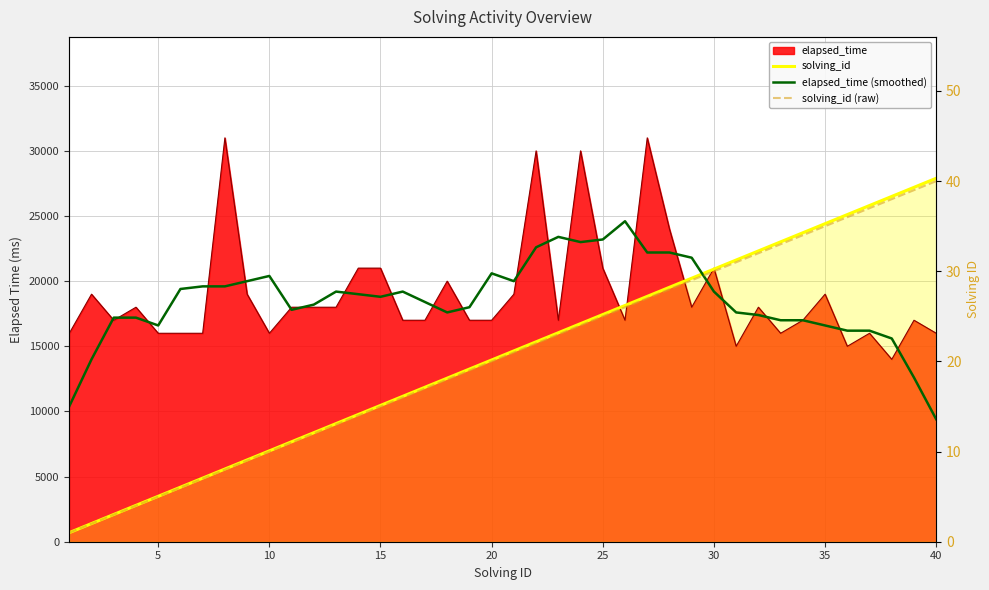

Which series has the widest spread of values?

solving_id